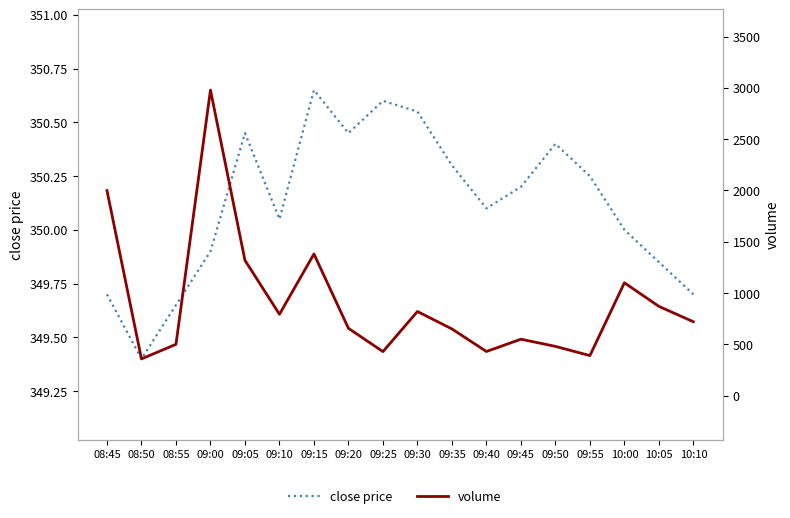

What is the sum of the volume values at 09:35 and 09:10?

1443.0